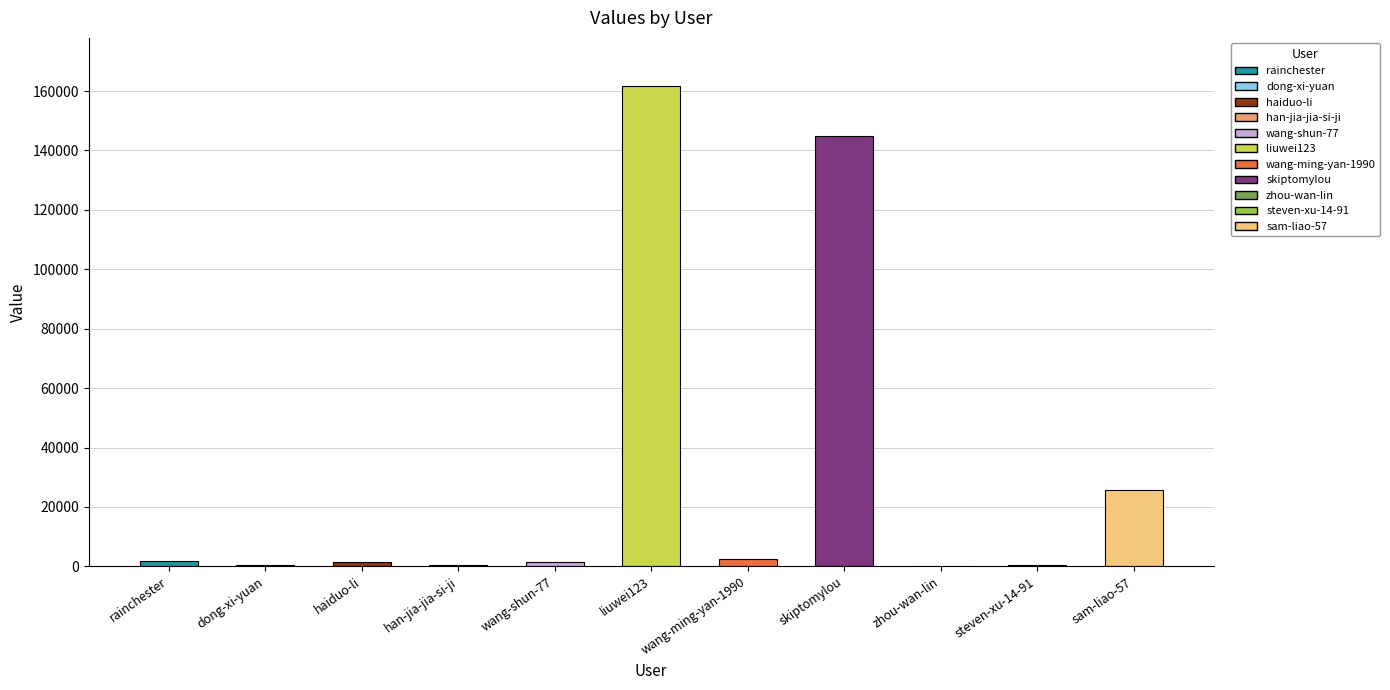

What is the maximum value shown in the chart?

161727